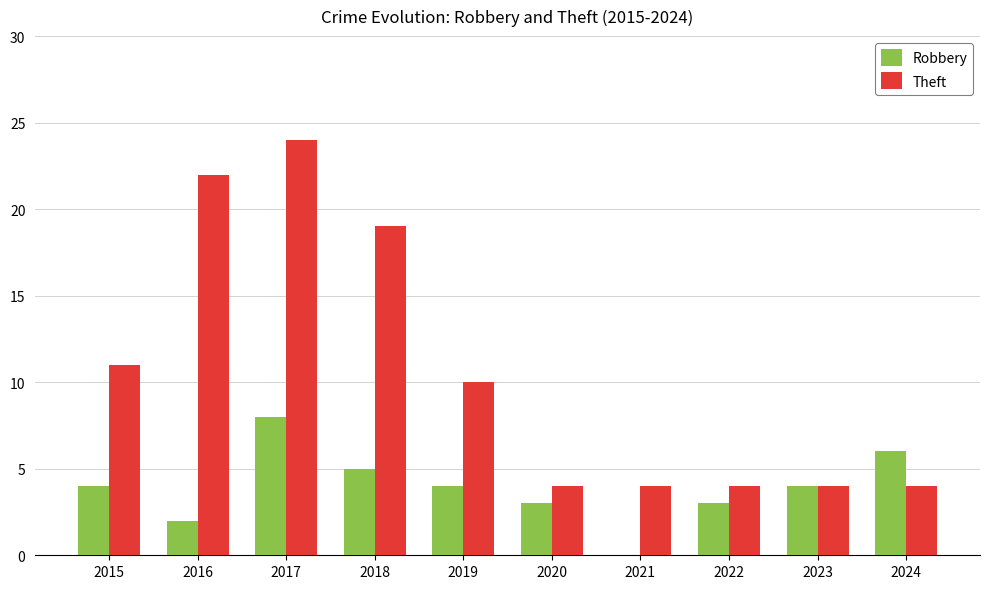

The value of Robbery at 2023 is 2. True or false?

False